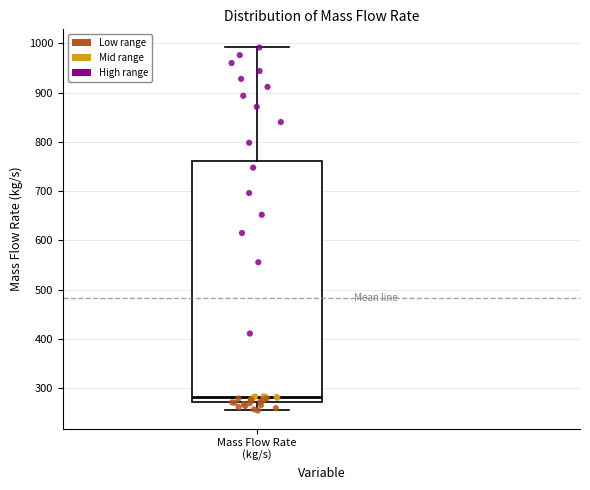

Read this box plot against the y-axis: the position of the median line, the range covered by the box, and the ends of both whiskers. The values are not printed on the chart, so give them approximately, as read against the axis.

median 280, box 270 to 760, whiskers 260 to 990